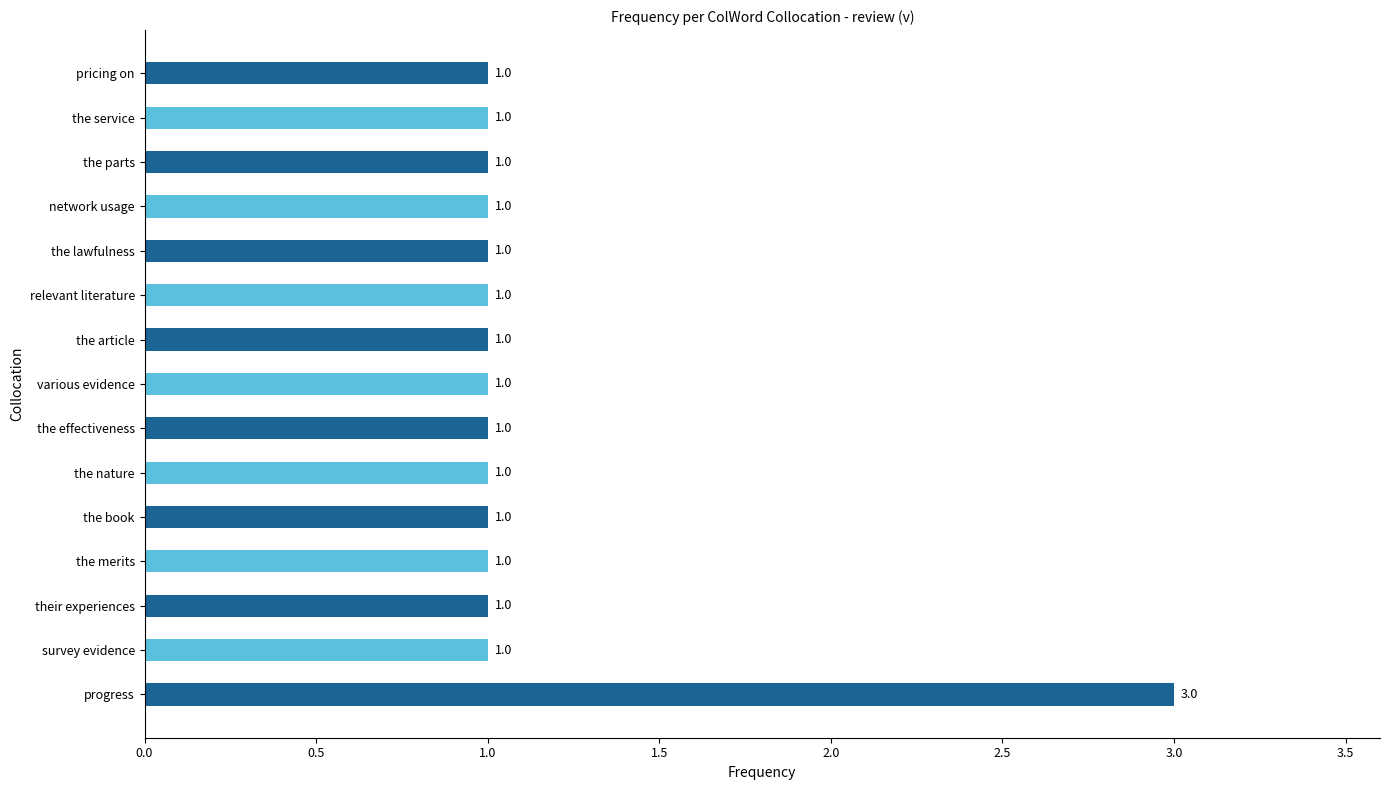

Is it true that the value at survey evidence is 1?

True